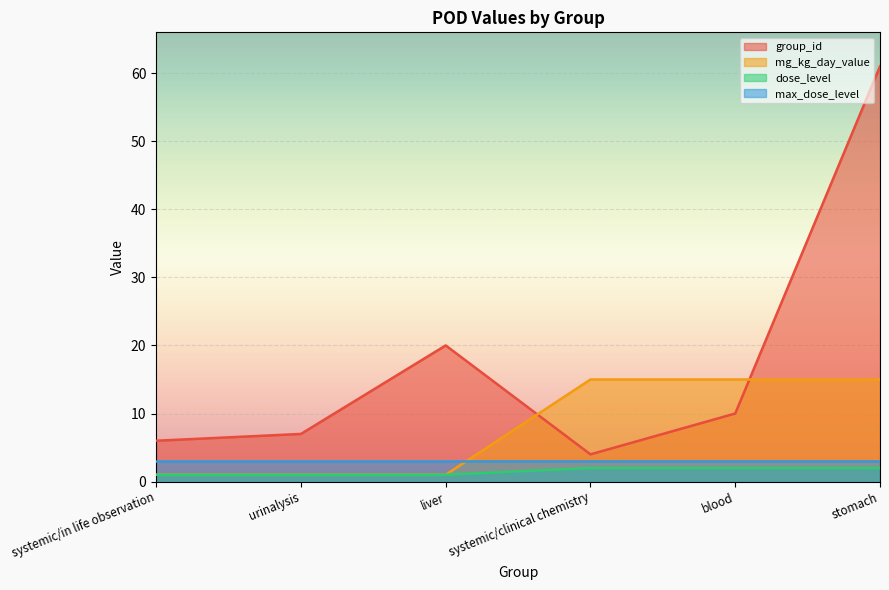

What is the sum of the group_id values at systemic/in life observation and stomach?

67